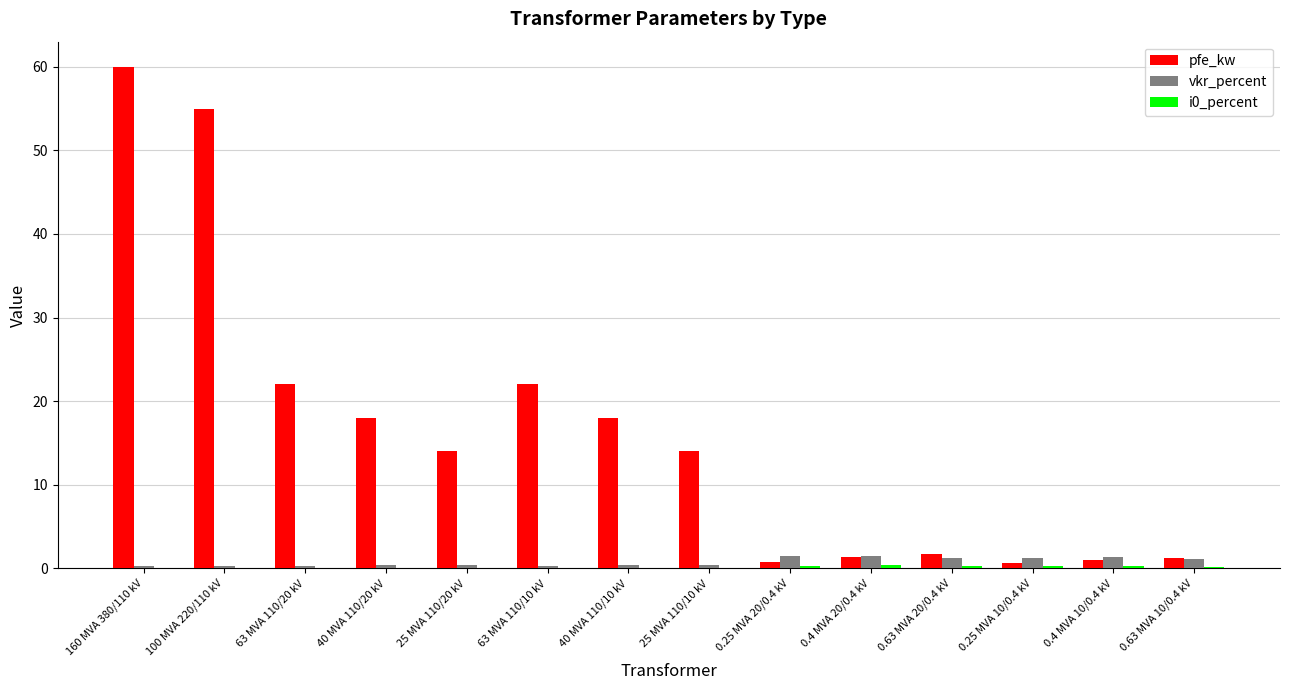

At which label does pfe_kw reach its peak?

160 MVA 380/110 kV